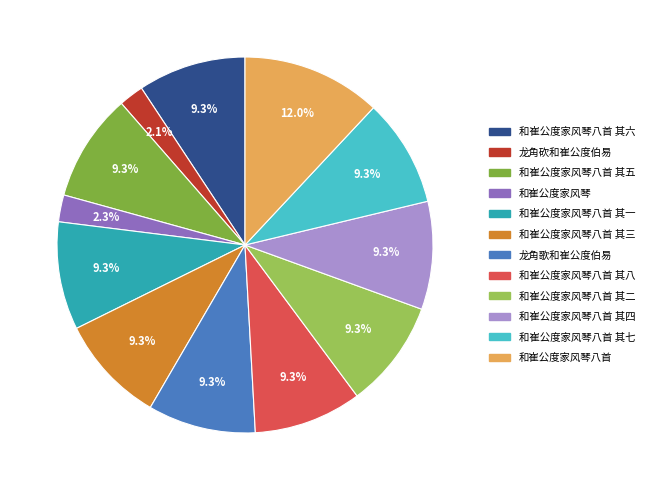

What percentage is the 和崔公度家风琴八首 其三 slice, to the nearest percent?

9%